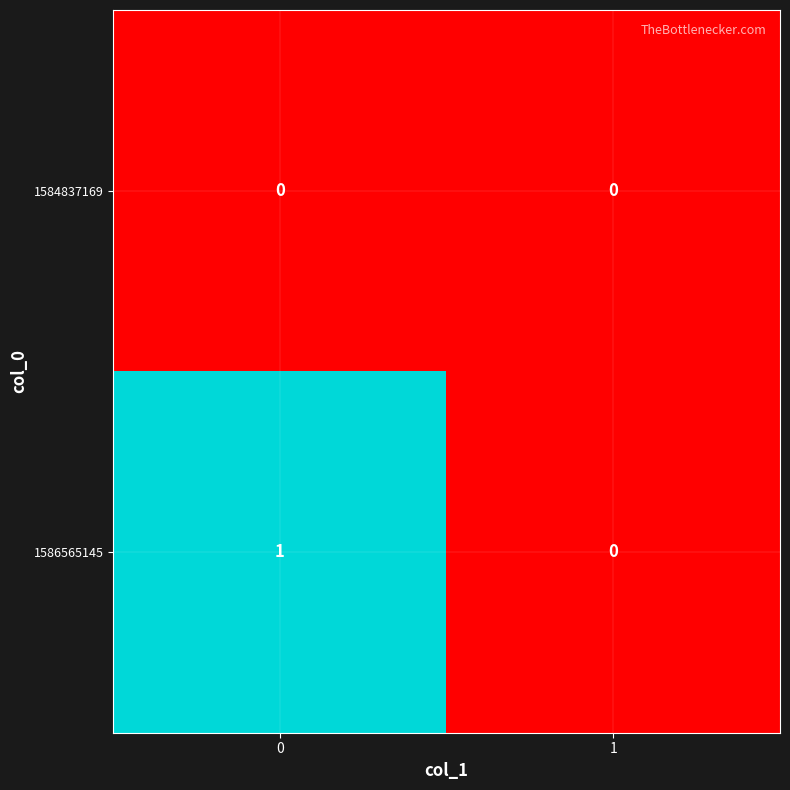

Is the value of 1586565145 at 0 greater than the value of 1584837169 at 0?

Yes